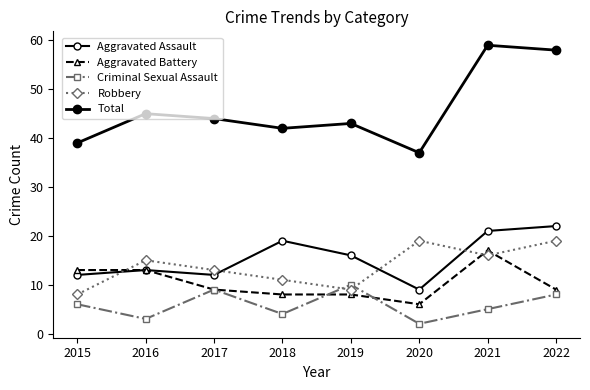

How many interior local peaks does the Robbery series have?

2